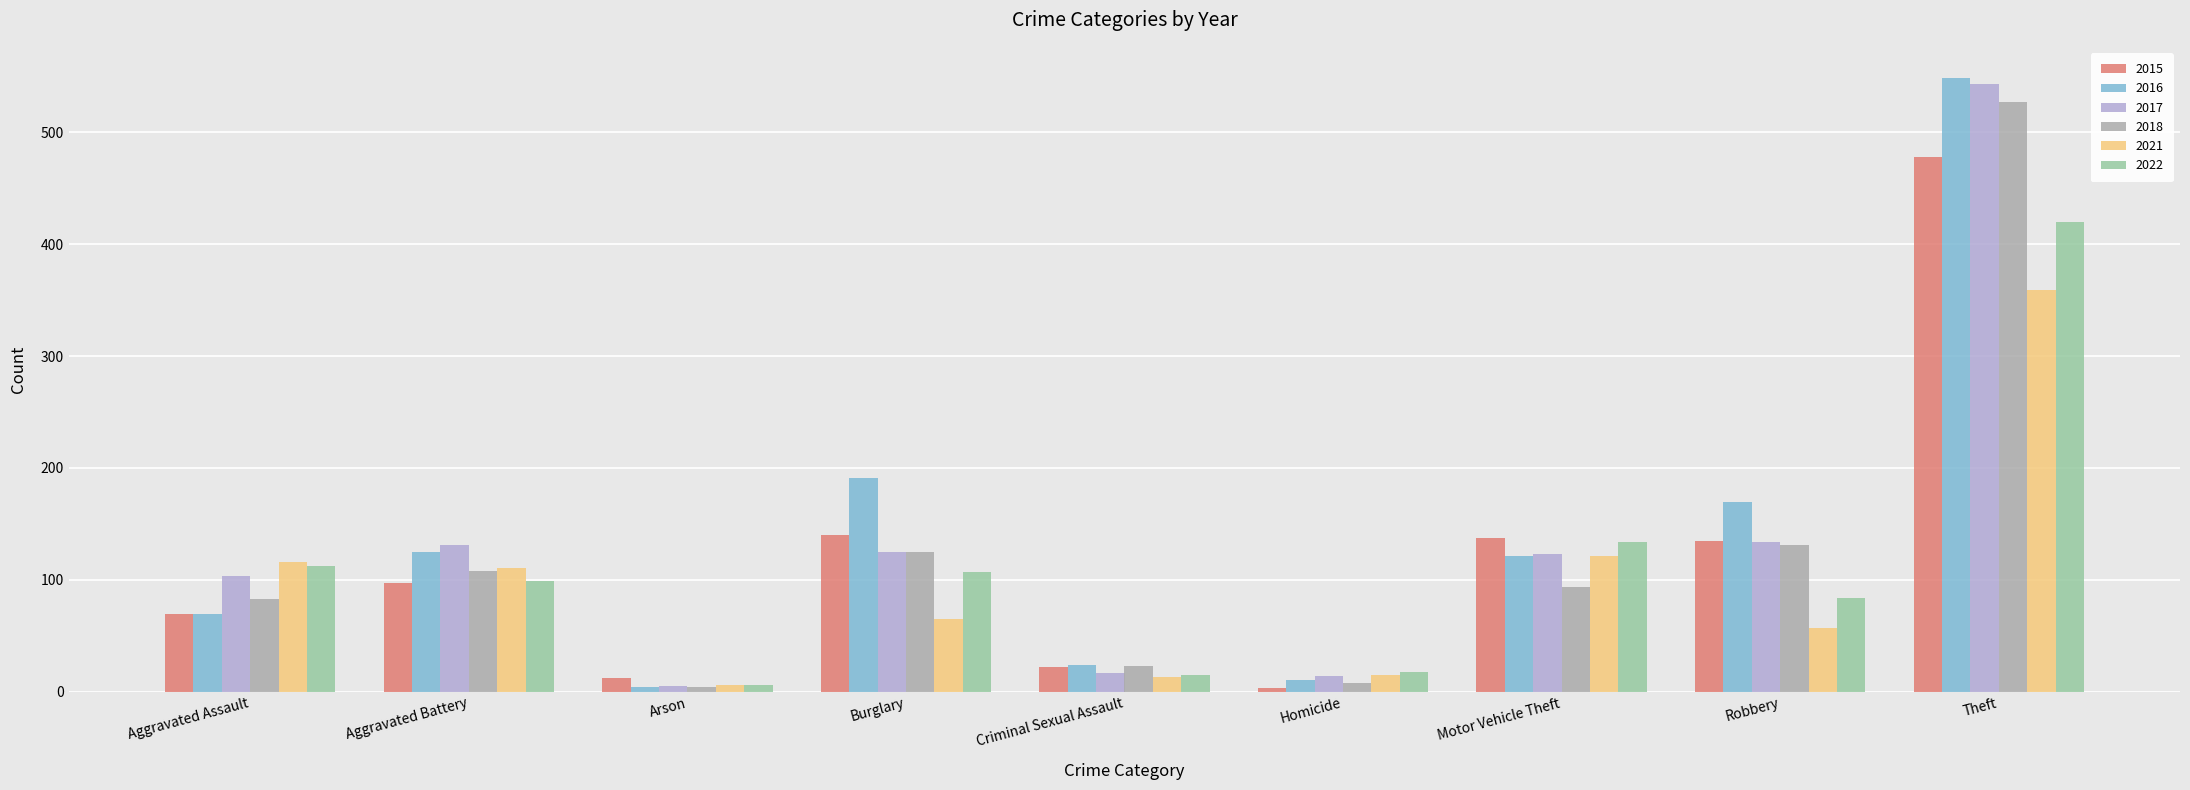

What is the value of the 2018 bar at the 6th from the left?

8